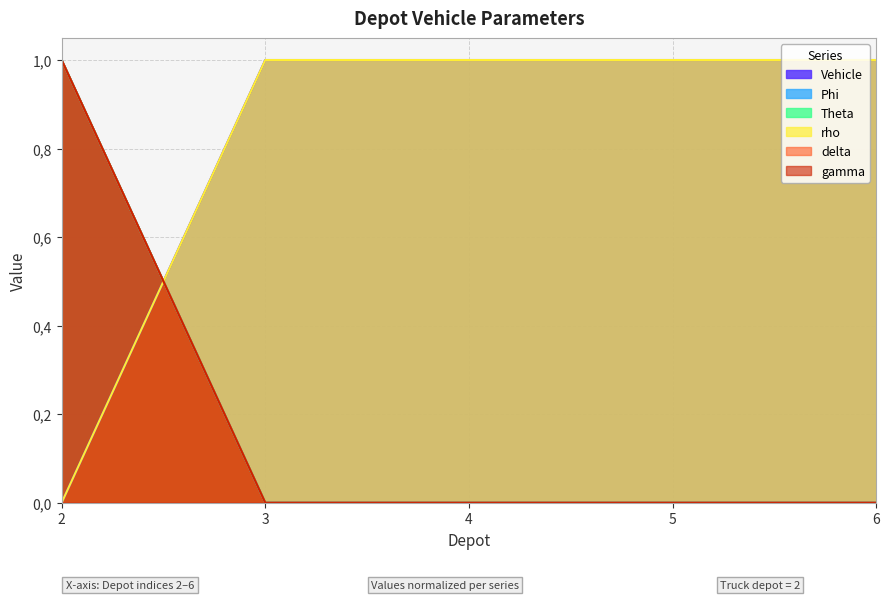

Is the value of Vehicle at 3 greater than the value of rho at 4?

No